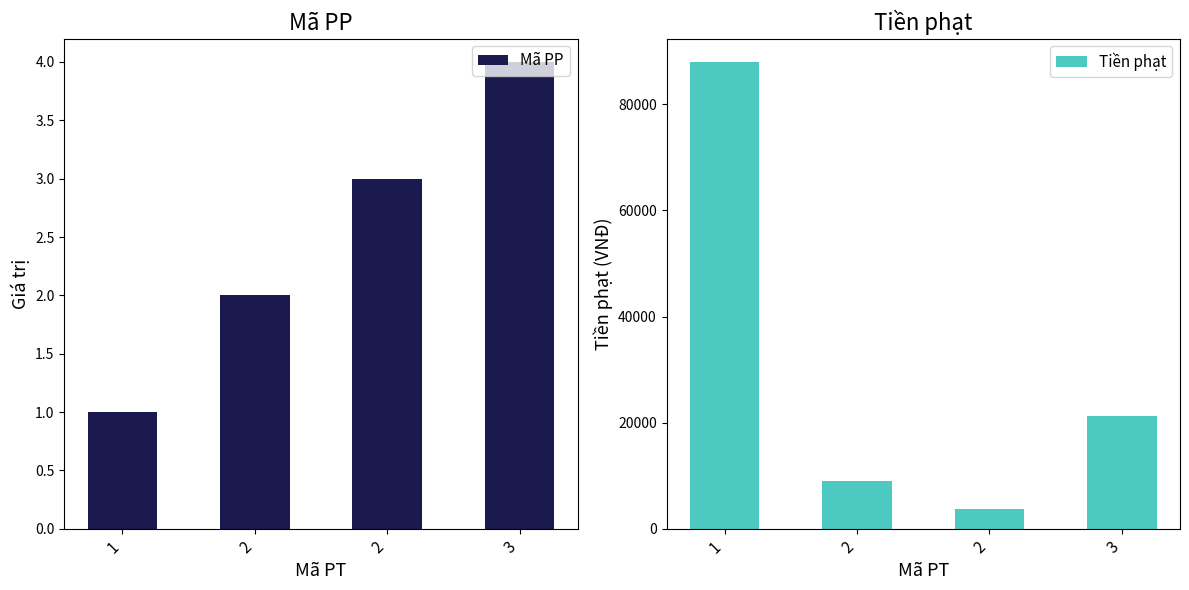

Reading left to right, transcribe all the data shown in this chart.

Mã PP: 1	2	3	4
Tiền phạt: 88000	9000	3750	21250